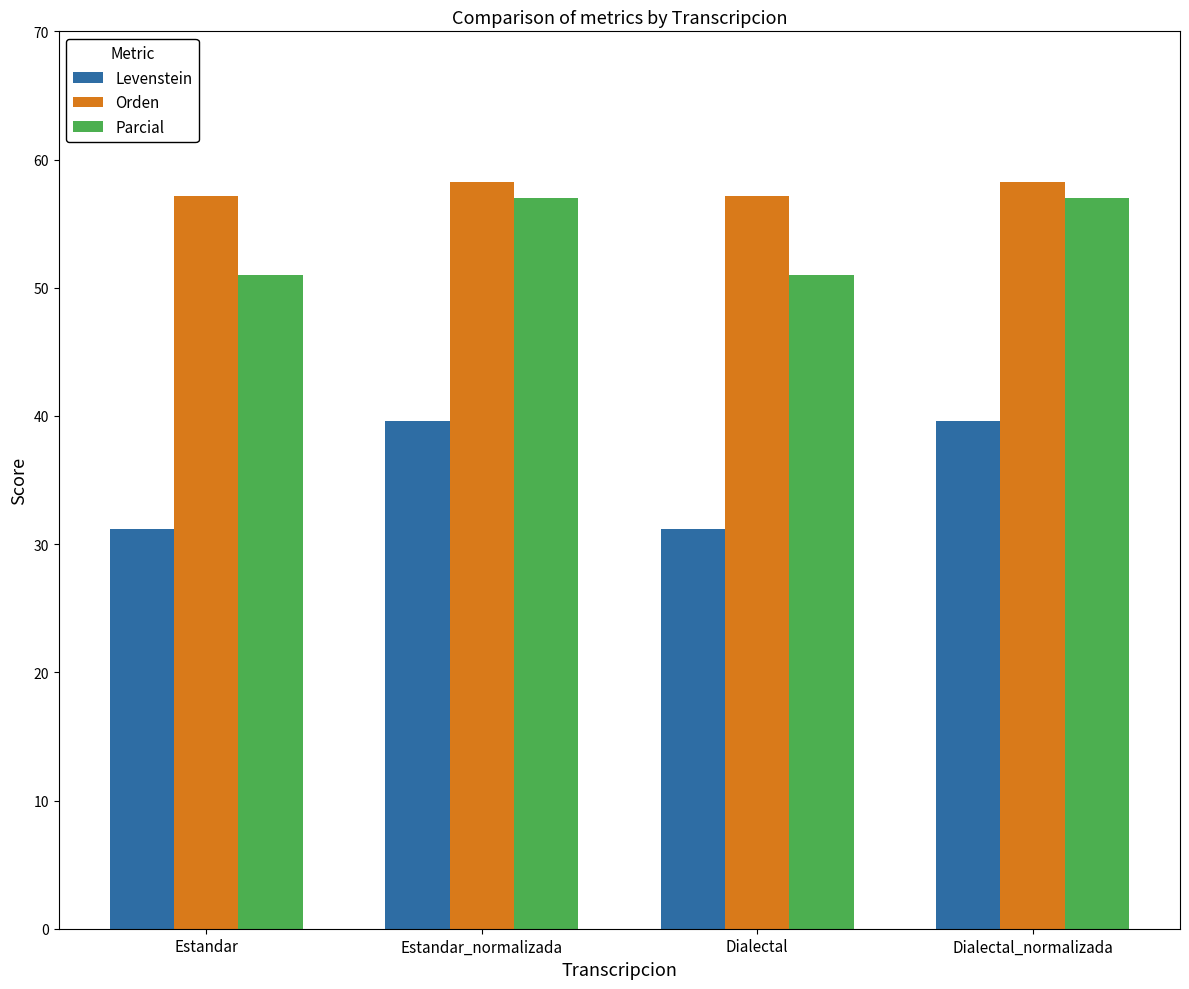

At Estandar, list the series in order from largest to smallest.

Orden, Parcial, Levenstein